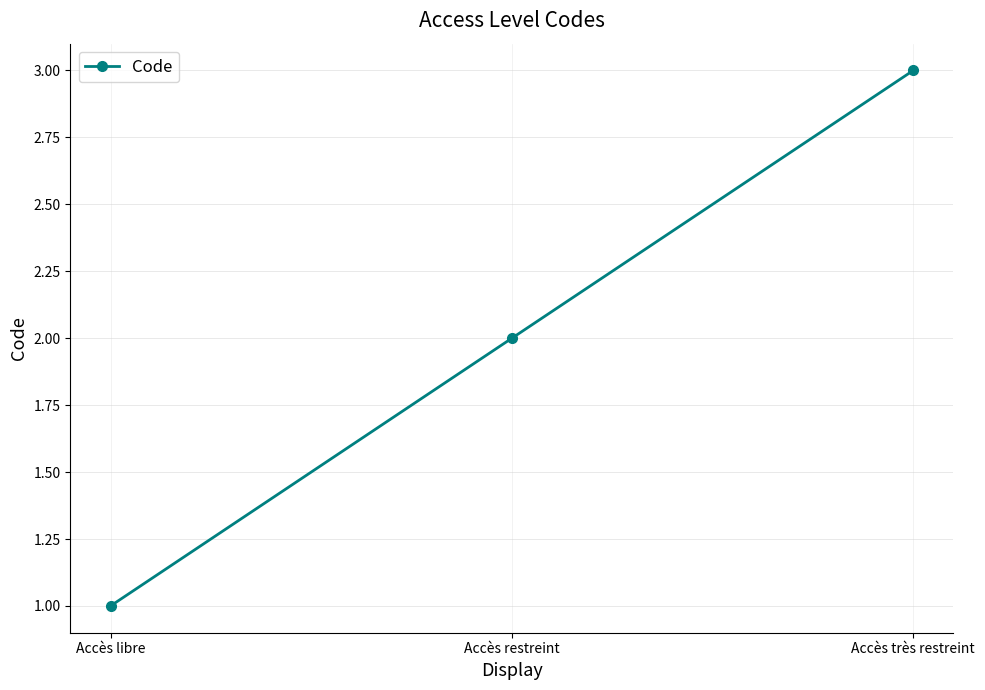

Approximately how many times larger is the value at Accès très restreint compared to Accès libre?

3.0